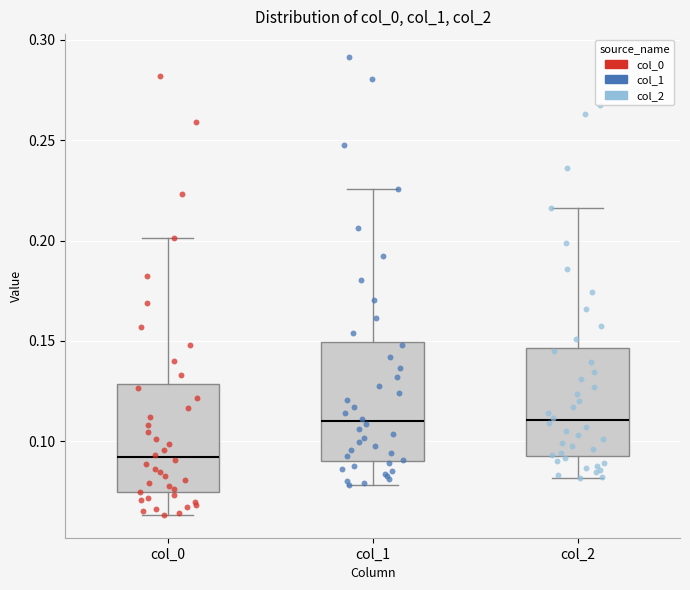

Reading left to right, transcribe this box plot: for each box, give where its median line is, the range the box spans, and where its two whiskers end, as read against the y-axis. The values are not printed on the chart, so give them approximately, as read against the axis.

col_0: median 0.090, box 0.075 to 0.130, whiskers 0.065 to 0.200
col_1: median 0.110, box 0.090 to 0.150, whiskers 0.080 to 0.225
col_2: median 0.110, box 0.095 to 0.145, whiskers 0.080 to 0.215